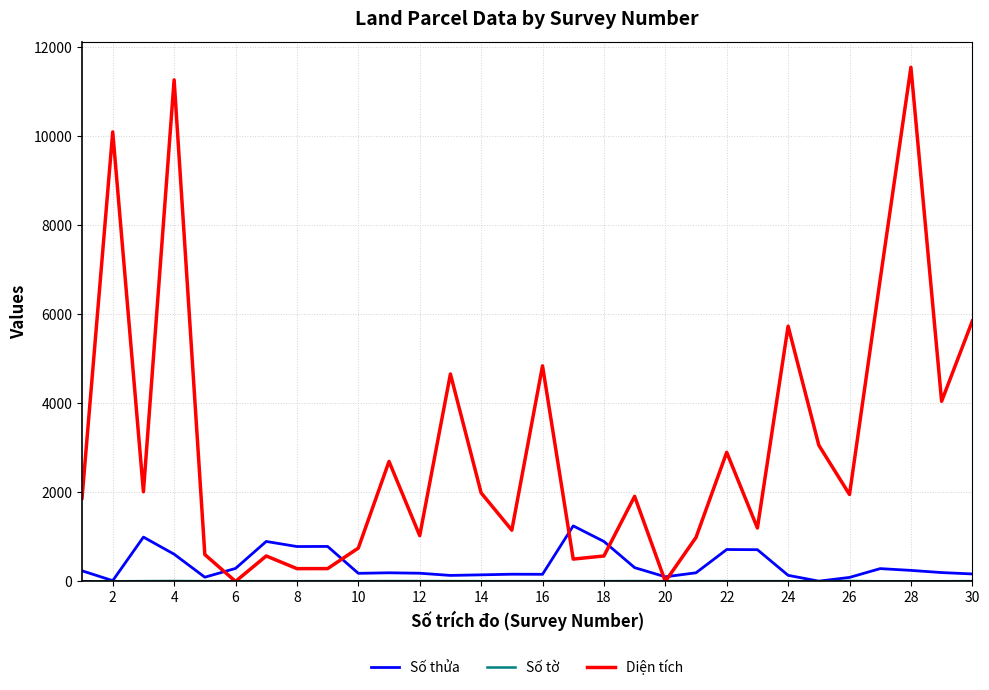

How many lines are shown in the chart?

3